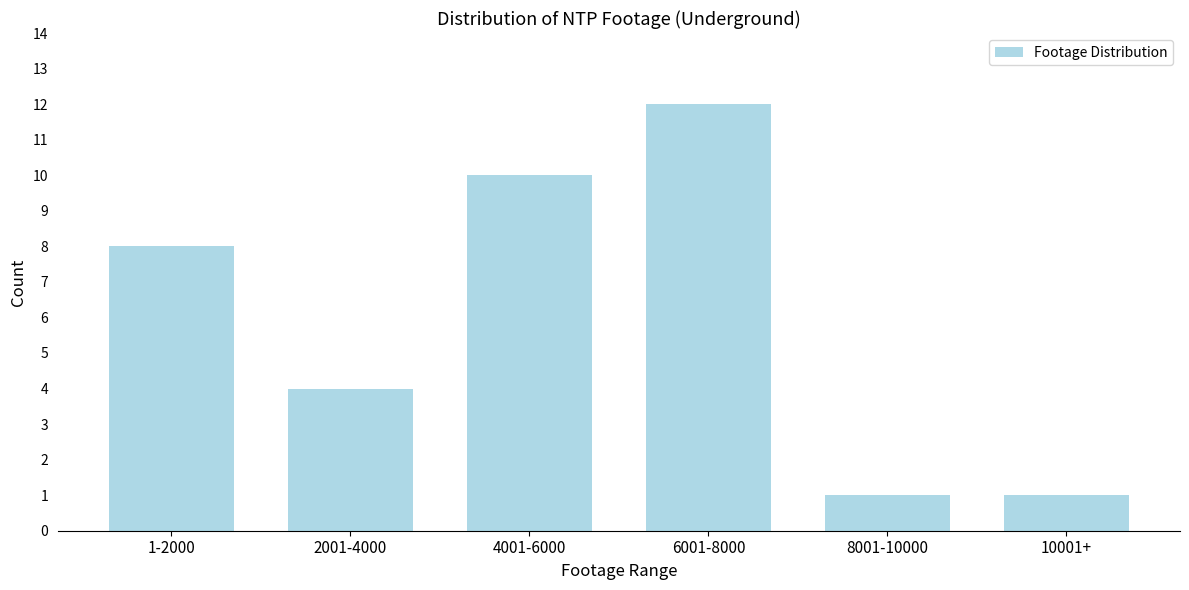

Reading left to right, what are all the values shown in this chart?

1-2000=8	2001-4000=4	4001-6000=10	6001-8000=12	8001-10000=1	10001+=1